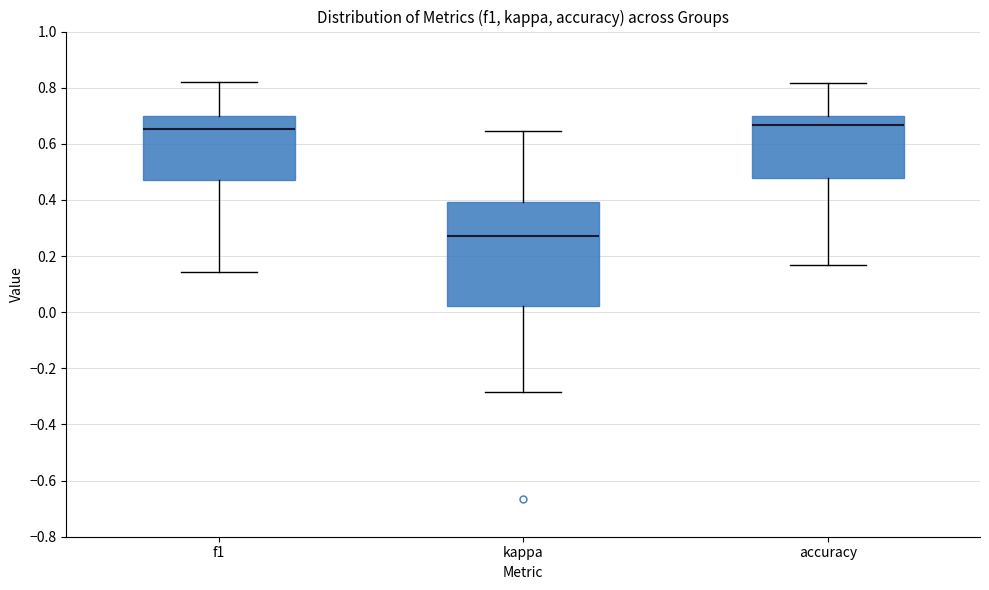

Where does the lower whisker of the box for f1 end on the y-axis? The values are not printed on the chart, so give them approximately, as read against the axis.

0.14